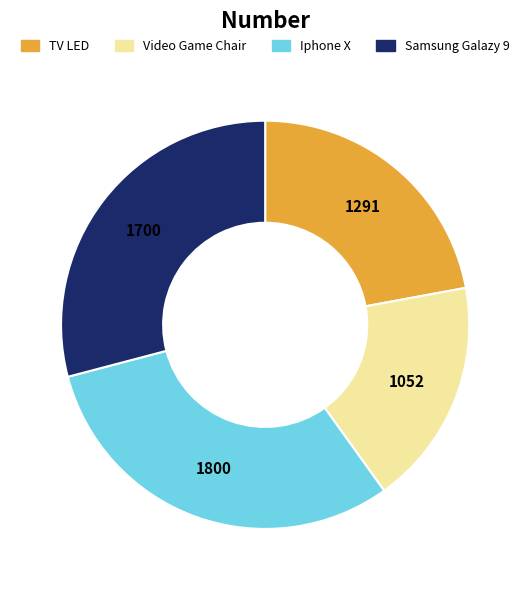

Is there any slice that represents more than half of the pie?

No